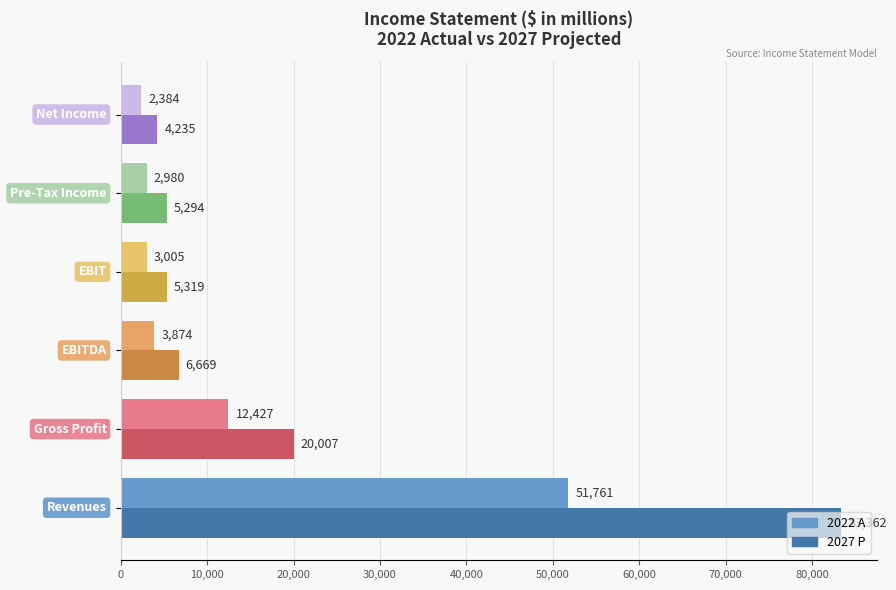

How many data points does each series have?

6